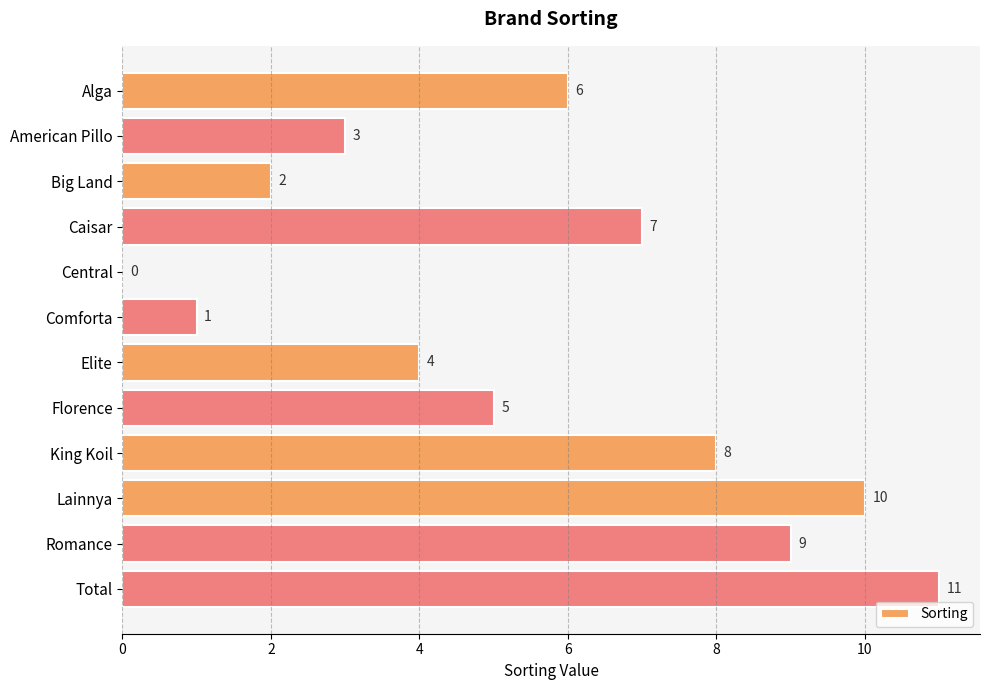

What is the sum of all values?

66